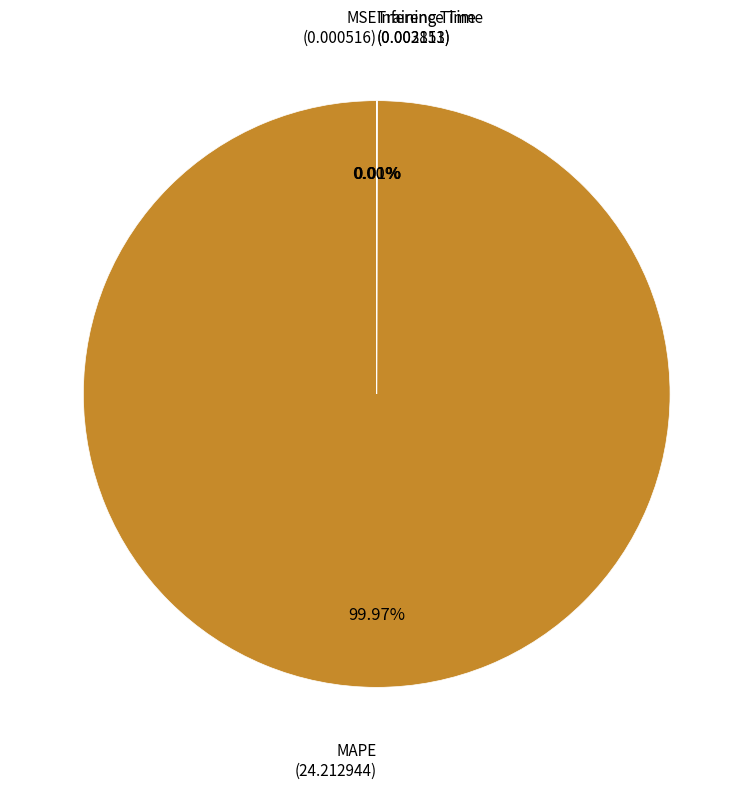

Does any single category account for the majority?

Yes